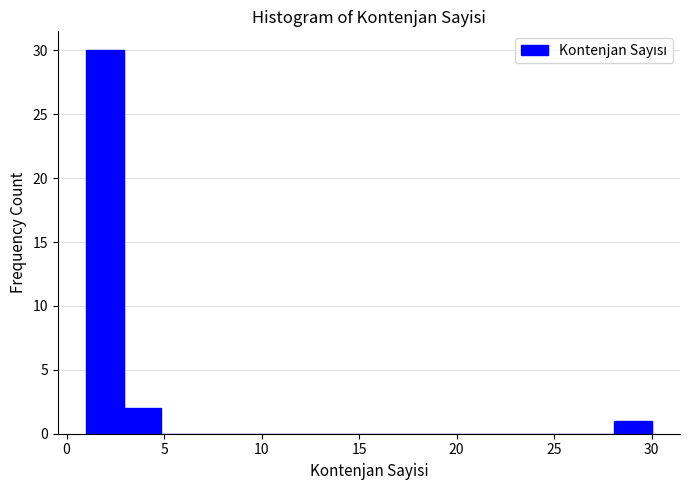

Around what value on the x-axis is the tallest bar? Give the approximate position of its centre, as read against the axis.

2.0